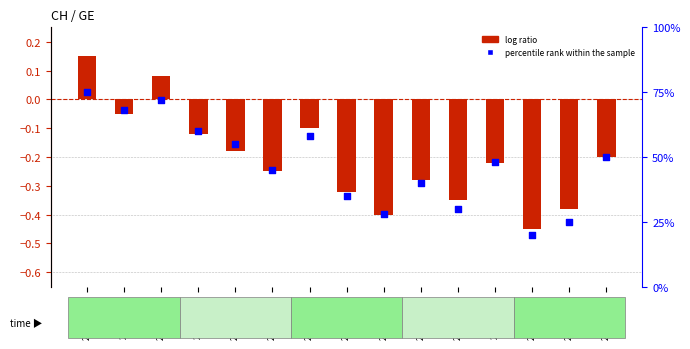

Which series has the largest total across all categories?

percentile rank within the sample